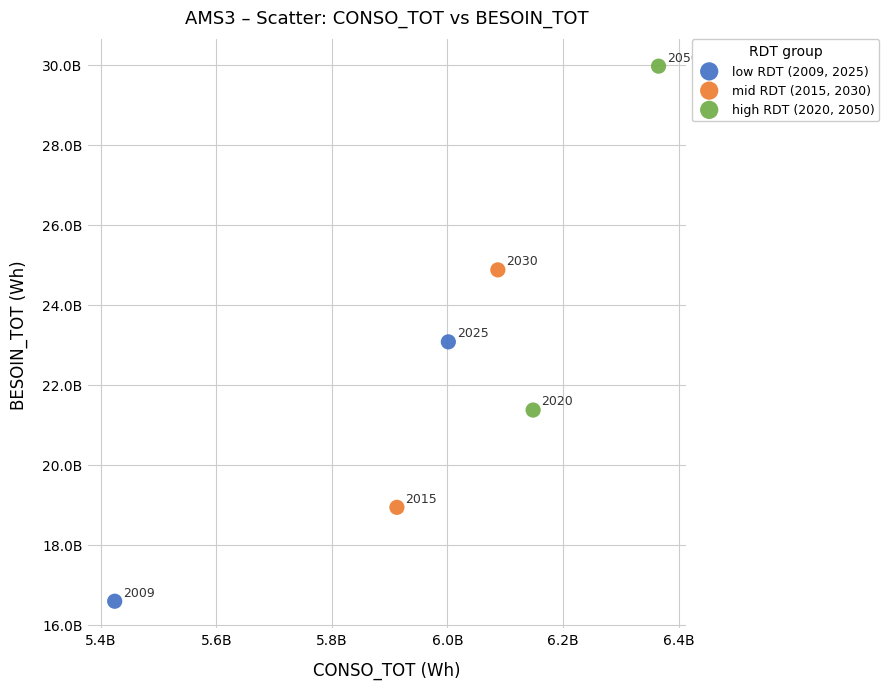

What are all the series names shown in the legend?

low RDT (2009, 2025), mid RDT (2015, 2030), high RDT (2020, 2050)